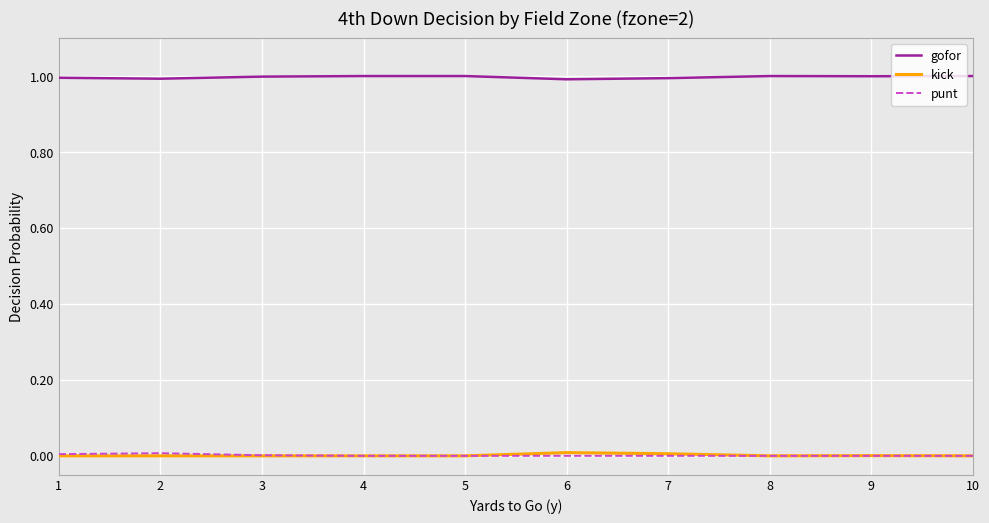

The value of kick at 7 is 0.0. True or false?

True